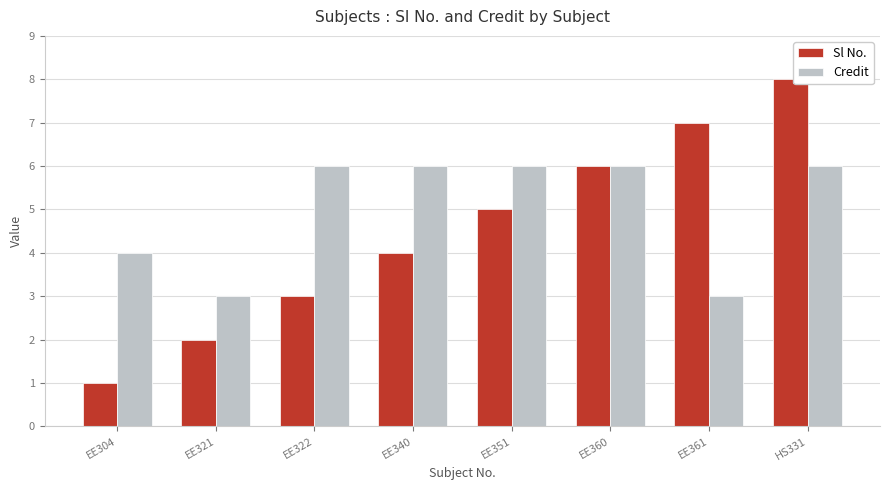

At EE351, list the series in order from smallest to largest.

Sl No., Credit